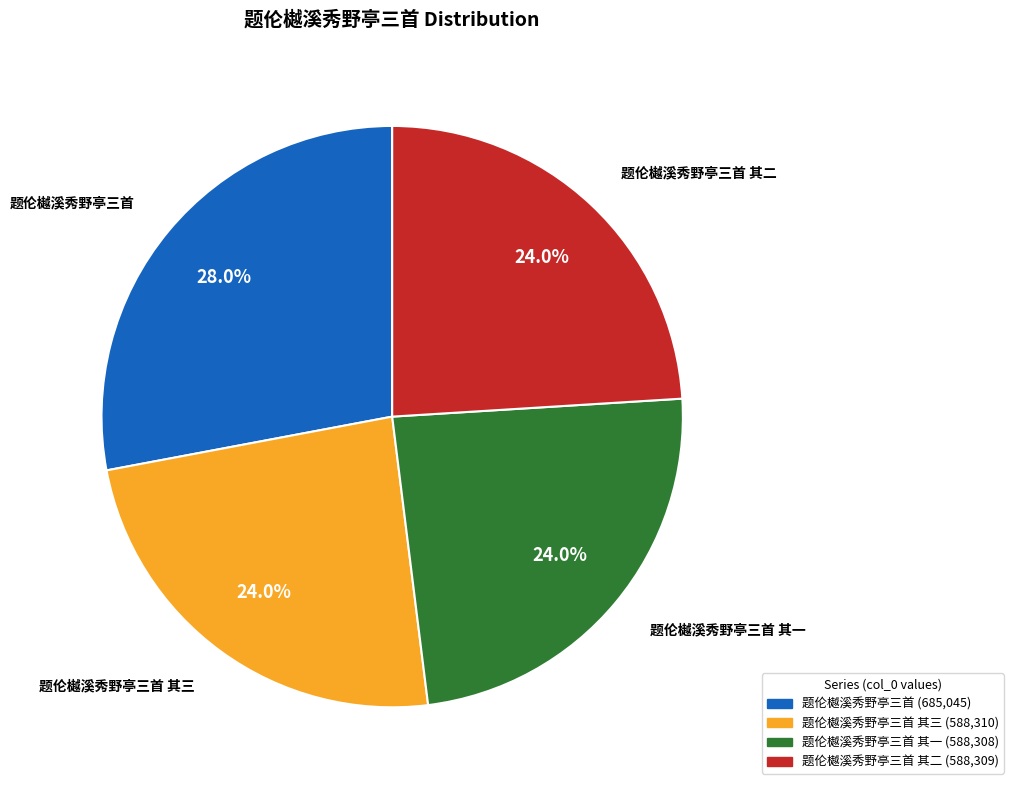

How many slices are in this pie chart?

4